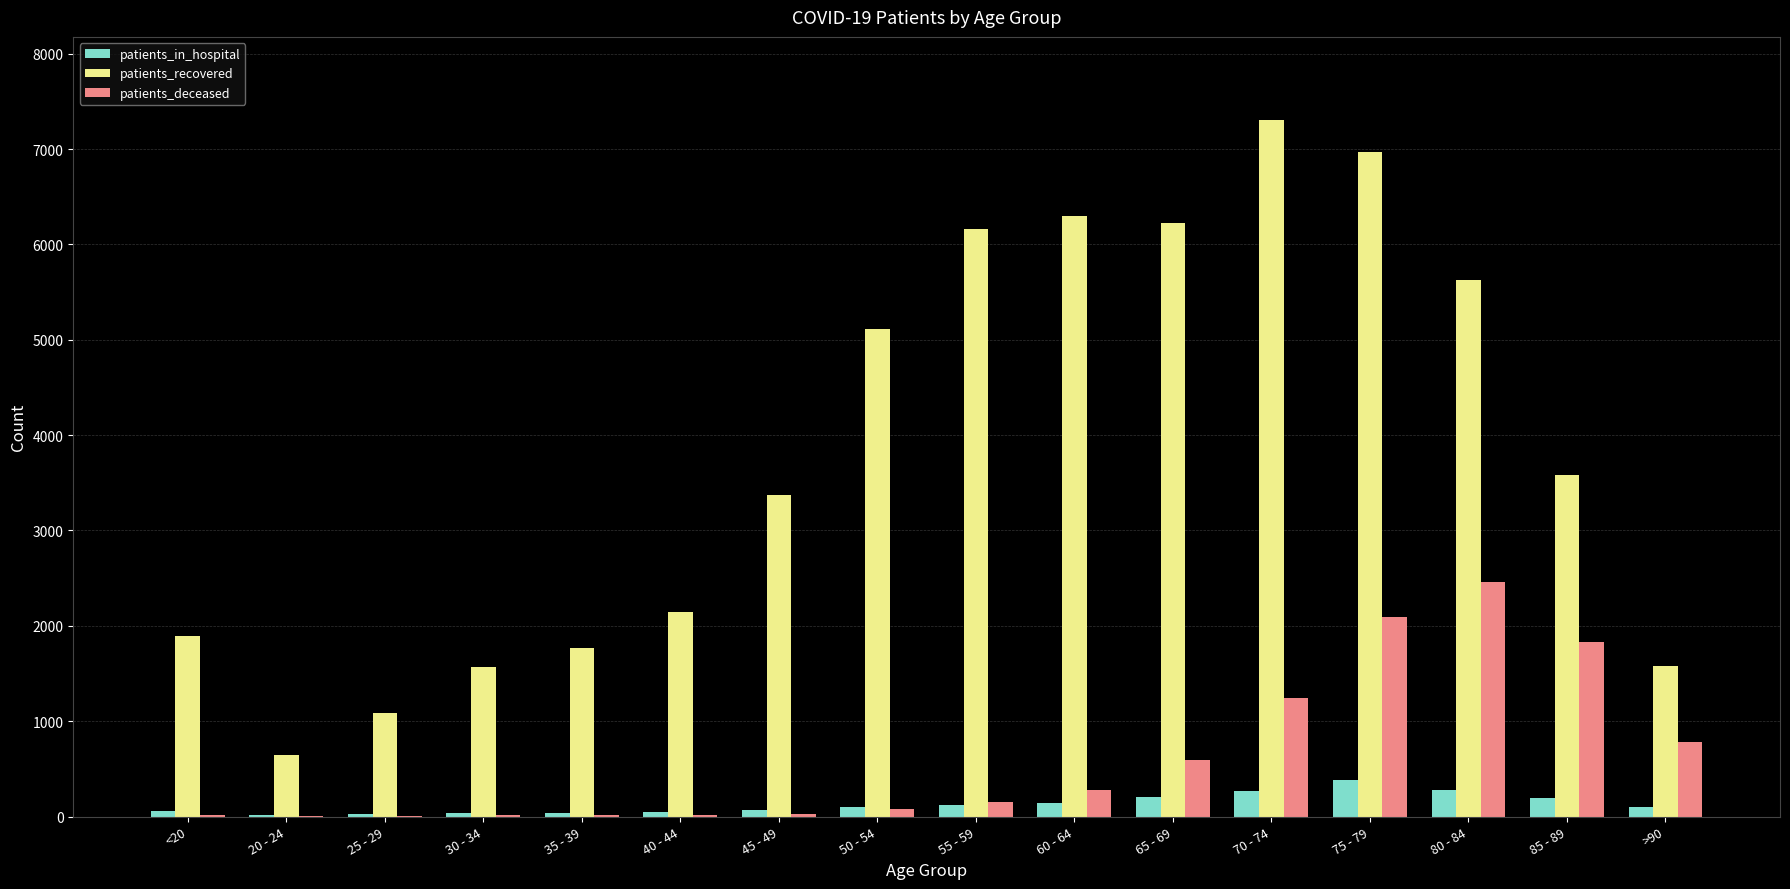

What is the maximum value for patients_deceased?

2464